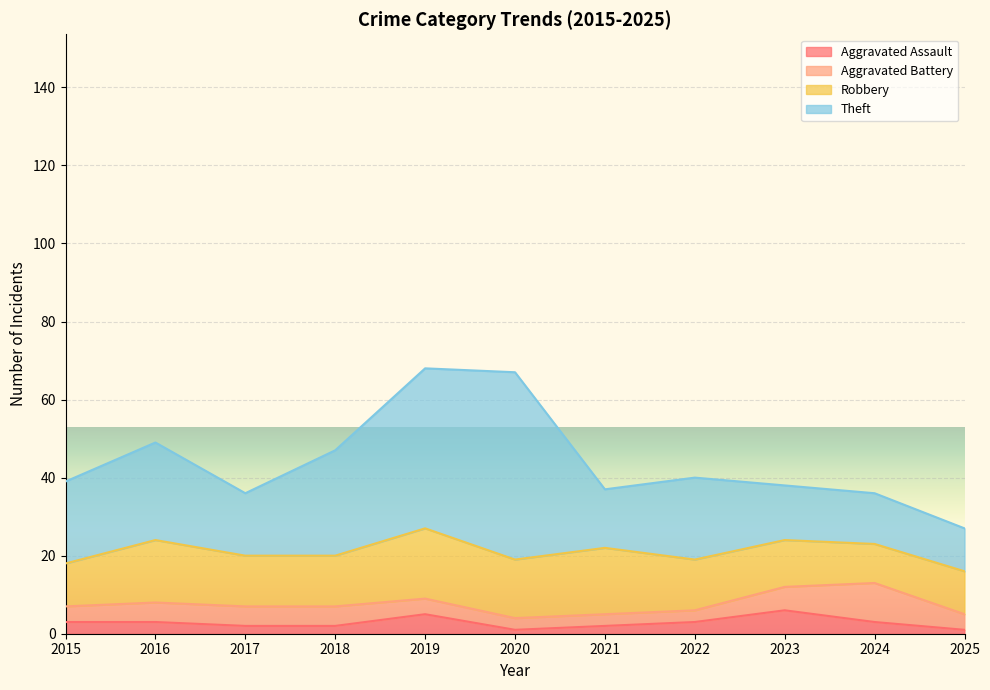

List the series in order of their peak value, lowest first.

Aggravated Assault, Aggravated Battery, Robbery, Theft